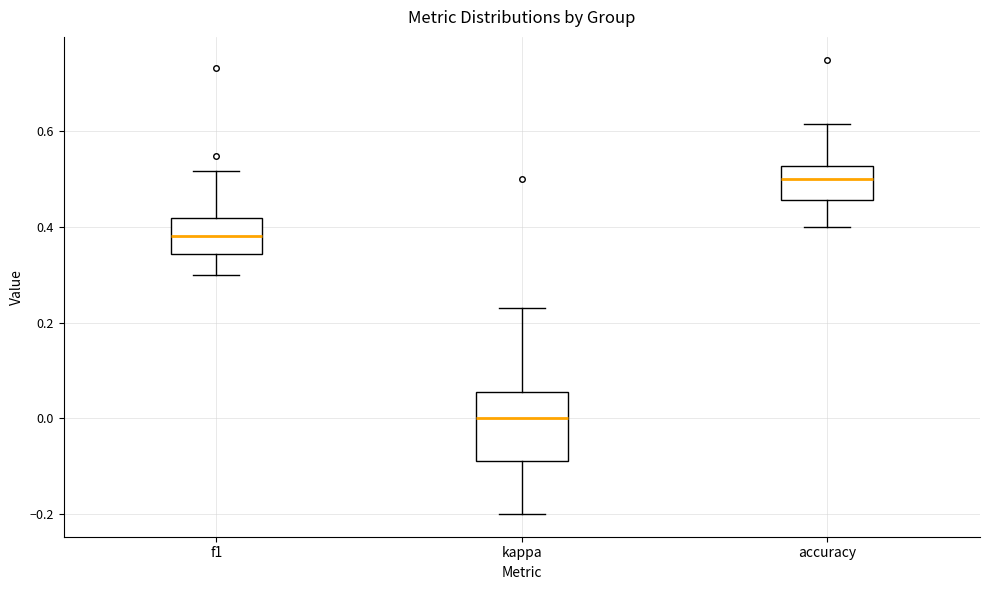

Which box is the tallest, from its lower edge to its upper edge?

kappa